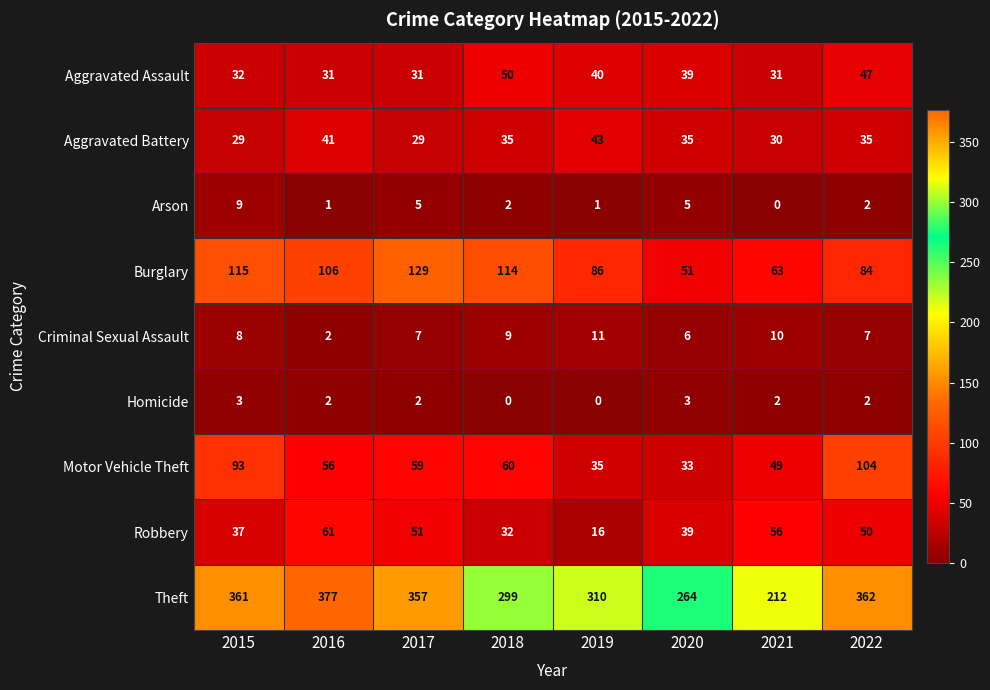

True or false: Motor Vehicle Theft has a value of 49 at 2021.

True